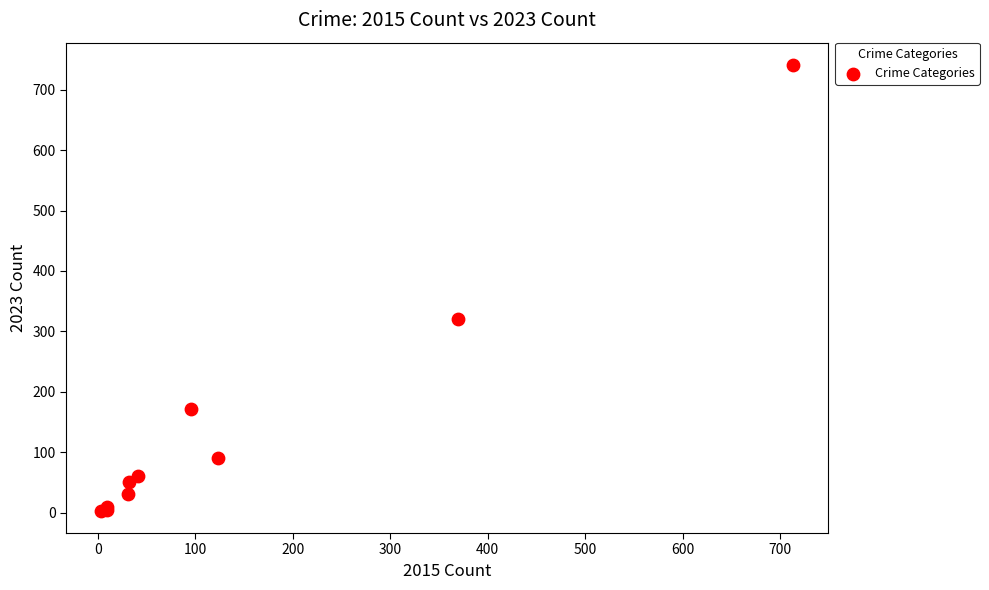

What Y value in the scatter plot is closest to 372?

321